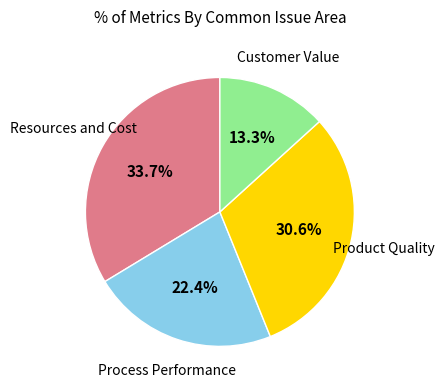

Is there a majority slice in this chart?

No